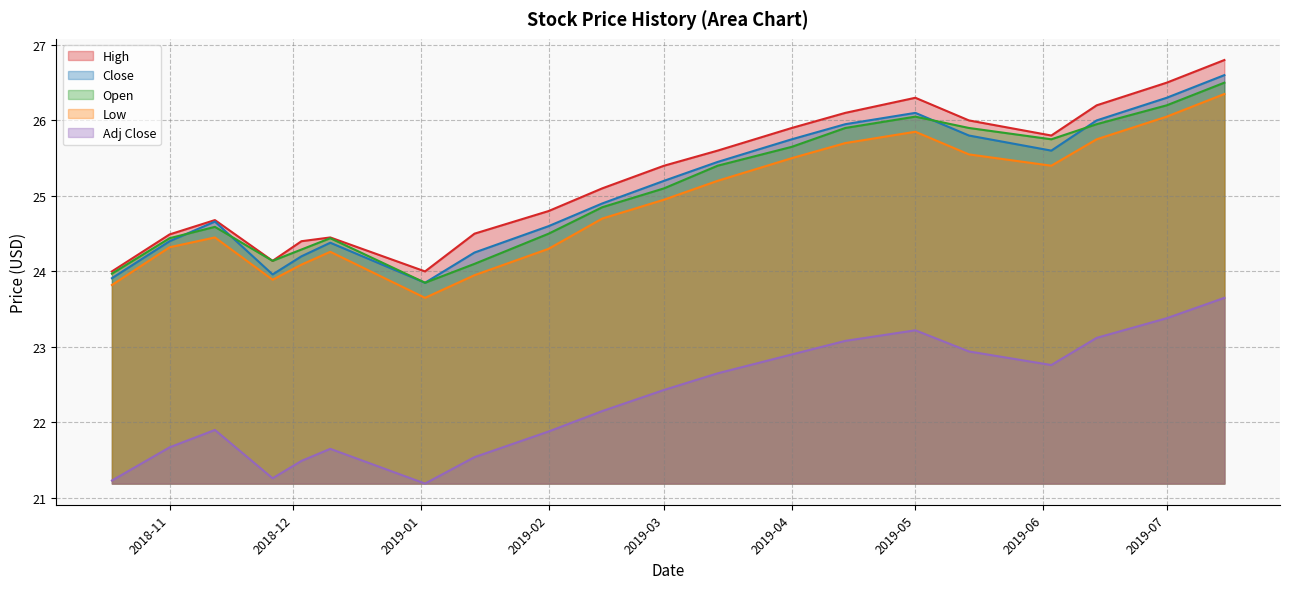

How many data points in High are less than 25?

9